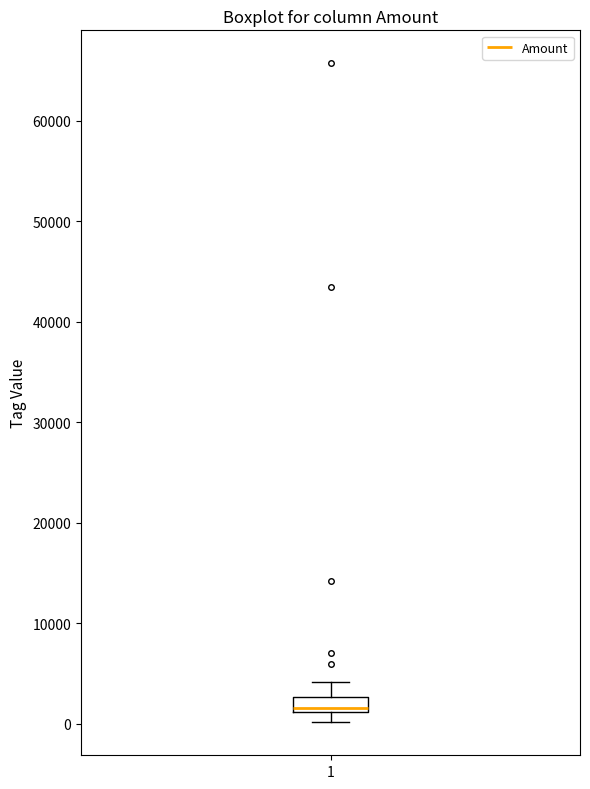

Where does the upper whisker of the box at x = 1 end on the y-axis? The values are not printed on the chart, so give them approximately, as read against the axis.

4000